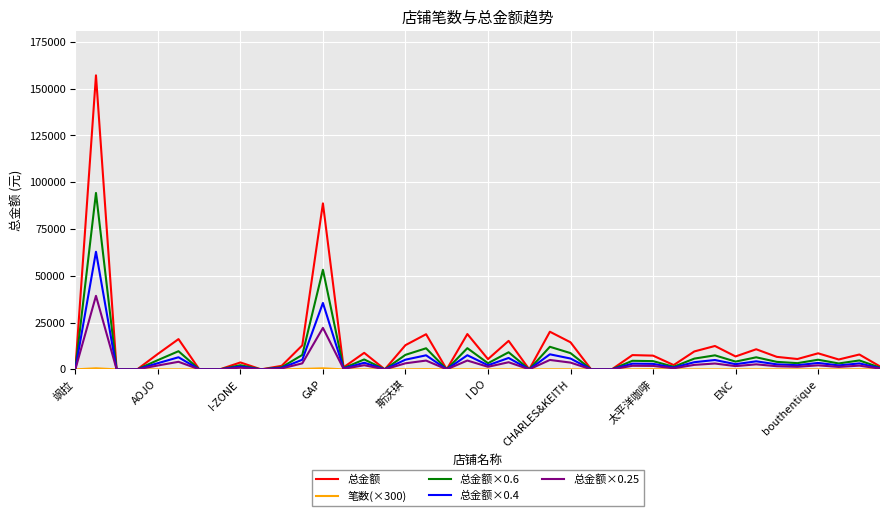

What is the highest value of the 总金额×0.6 series?

94267.2